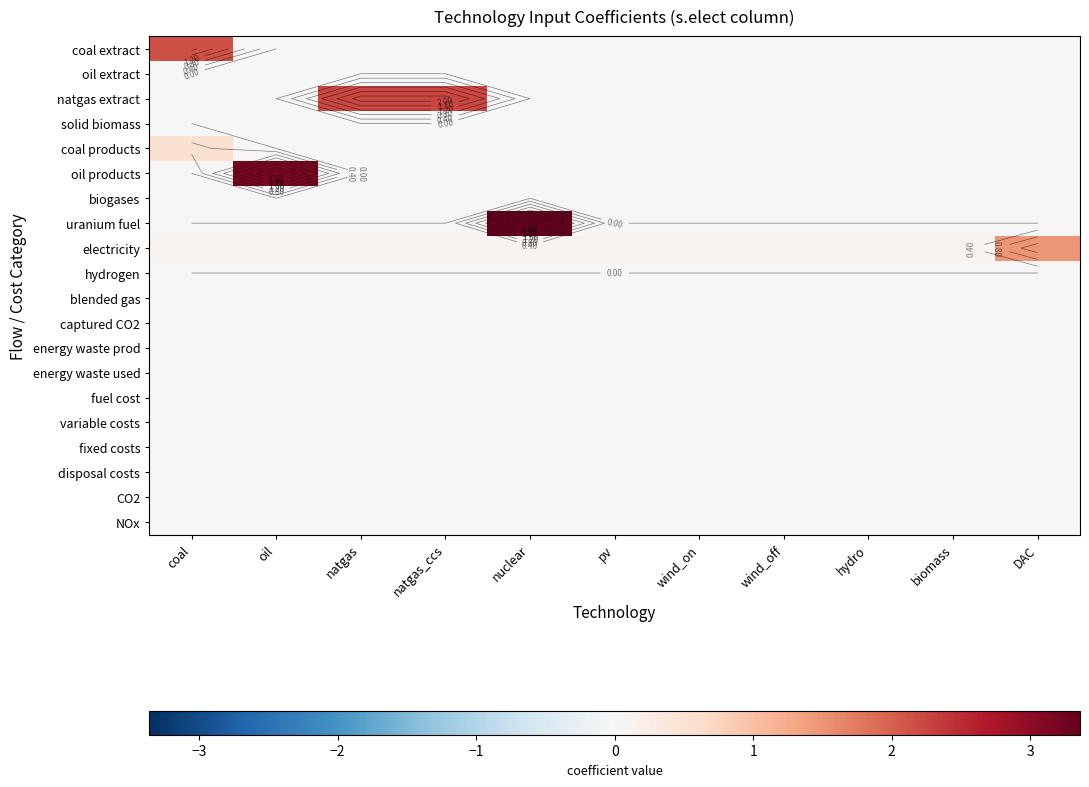

What is the total value across all series at pv?

0.1